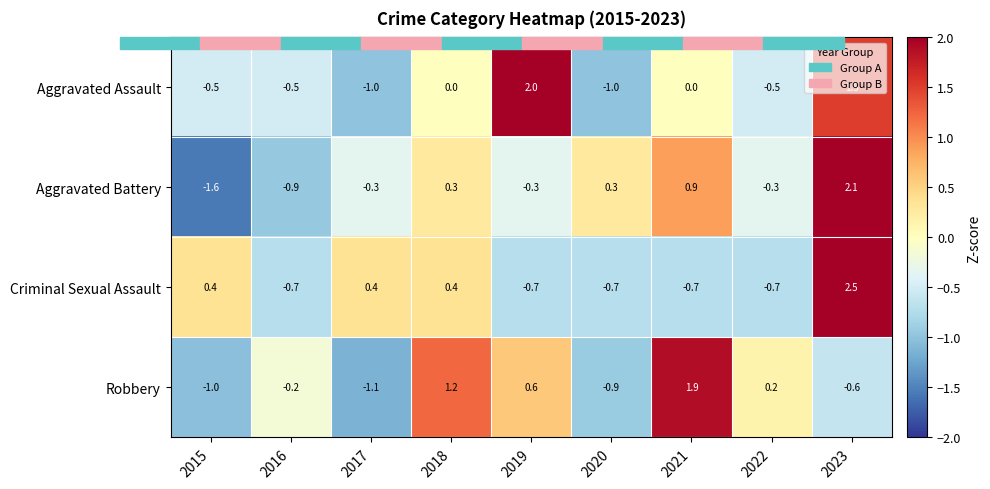

What is the total value across all series at 2022?

-1.3